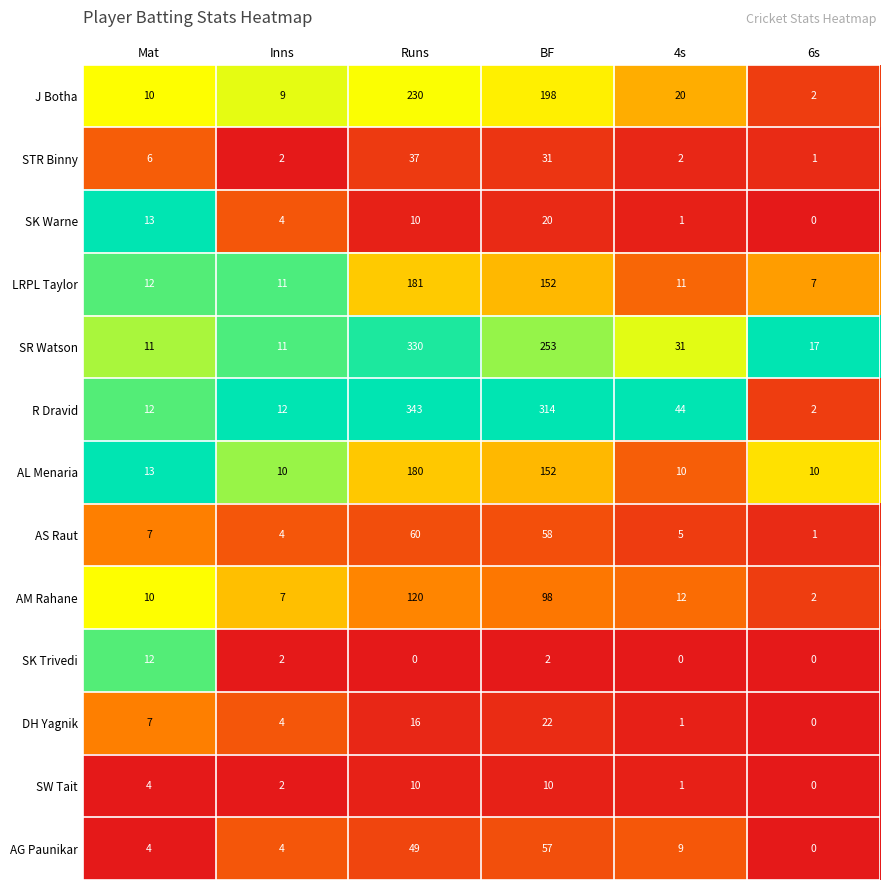

What is the difference between the maximum and second lowest values in the AL Menaria series?

170